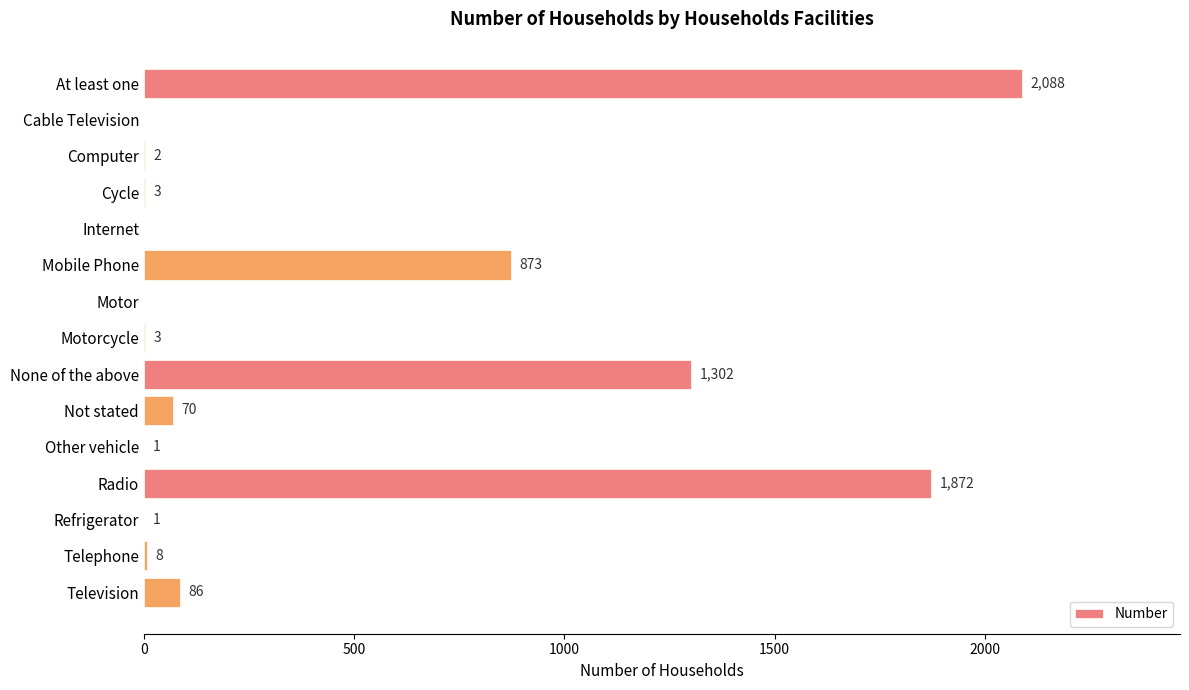

Where is the data nearest to the value 1044?

Mobile Phone